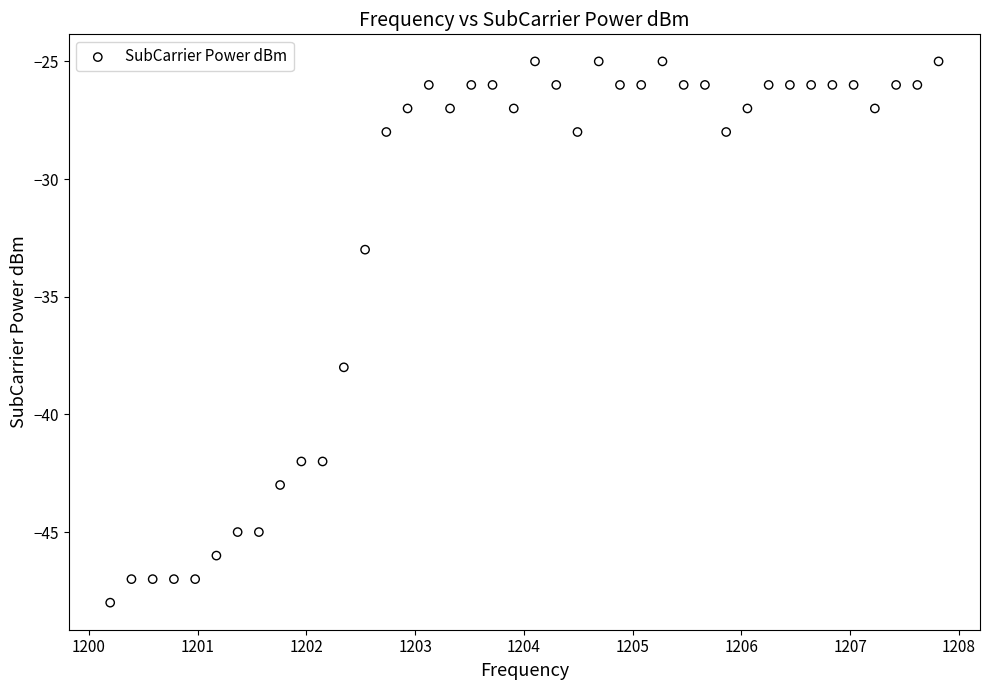

What is the range of Y values (max minus min)?

23